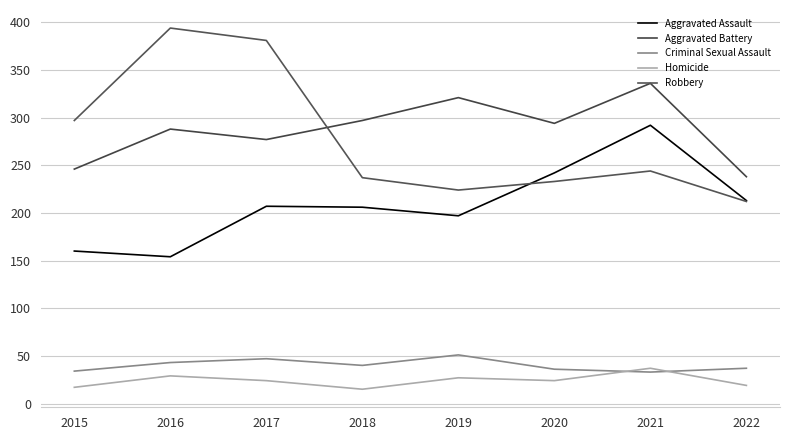

Where is the first local maximum for Robbery?

2016